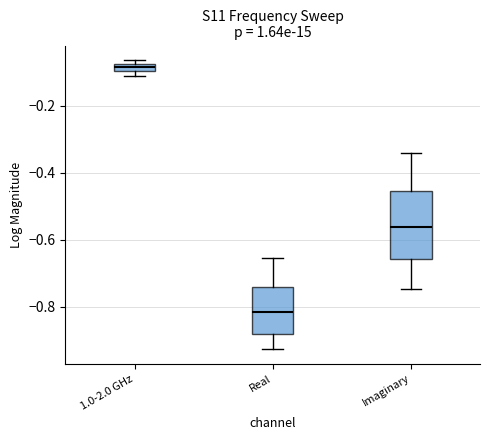

Which box's median line is the lowest?

Real